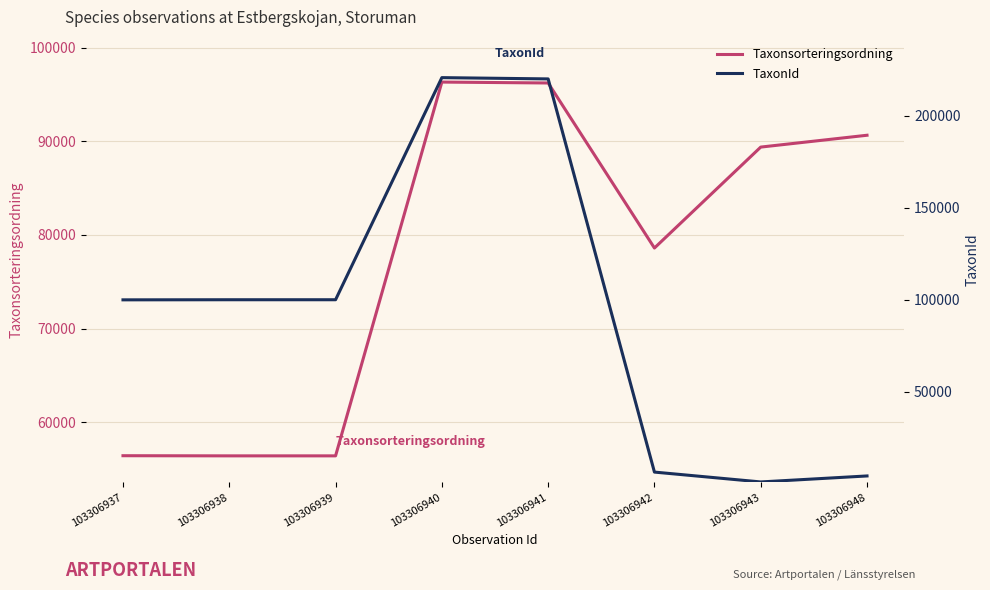

Which series changed the most between 103306939 and 103306942?

TaxonId